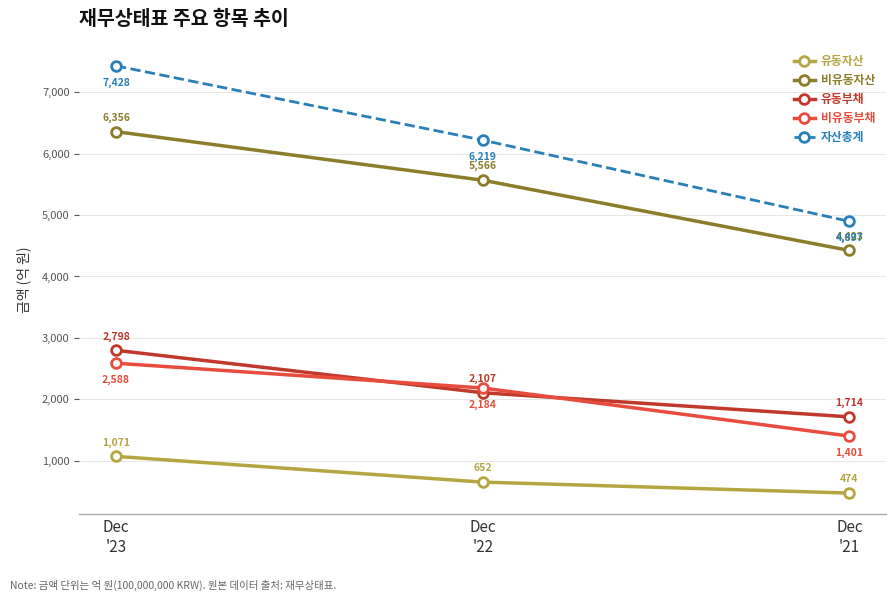

Which category has the highest value in the 유동부채 series?

Dec
'23